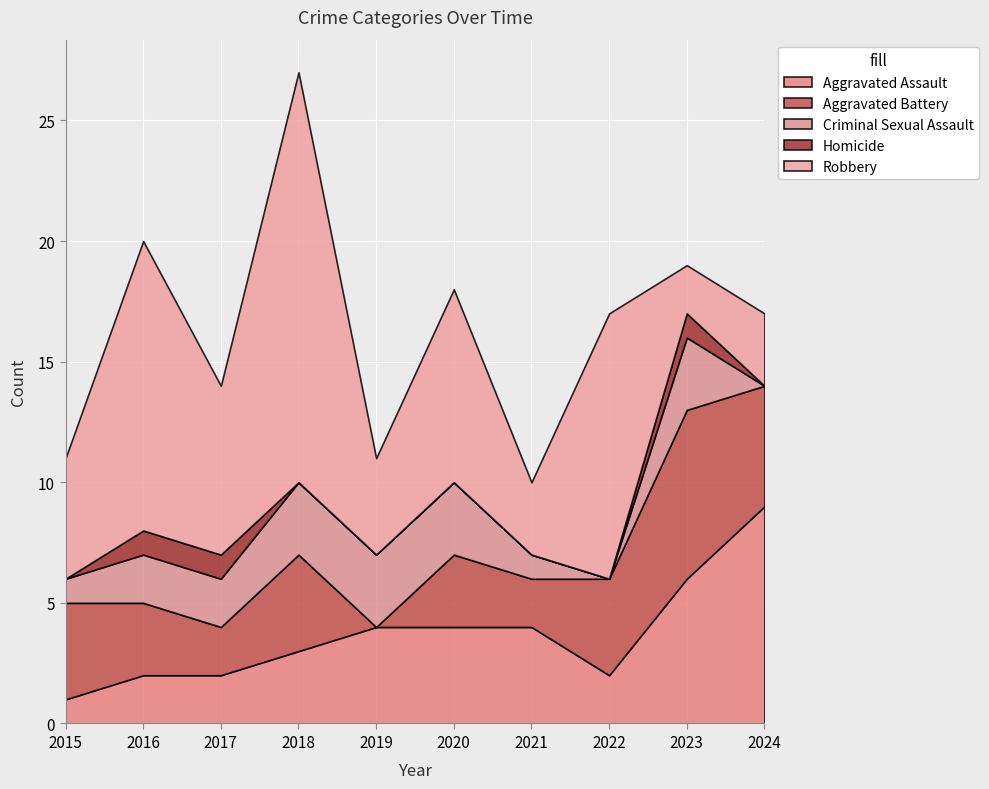

Reading left to right, transcribe all the data shown in this chart.

Aggravated Assault: 2015=1	2016=2	2017=2	2018=3	2019=4	2020=4	2021=4	2022=2	2023=6	2024=9
Aggravated Battery: 2015=4	2016=3	2017=2	2018=4	2019=0	2020=3	2021=2	2022=4	2023=7	2024=5
Criminal Sexual Assault: 2015=1	2016=2	2017=2	2018=3	2019=3	2020=3	2021=1	2022=0	2023=3	2024=0
Homicide: 2015=0	2016=1	2017=1	2018=0	2019=0	2020=0	2021=0	2022=0	2023=1	2024=0
Robbery: 2015=5	2016=12	2017=7	2018=17	2019=4	2020=8	2021=3	2022=11	2023=2	2024=3